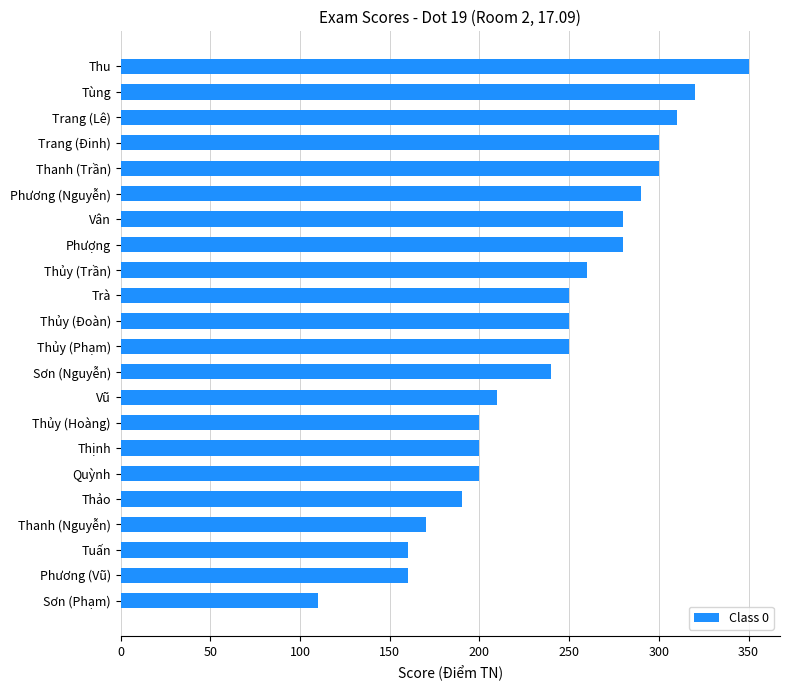

How many categories are shown in the chart?

22